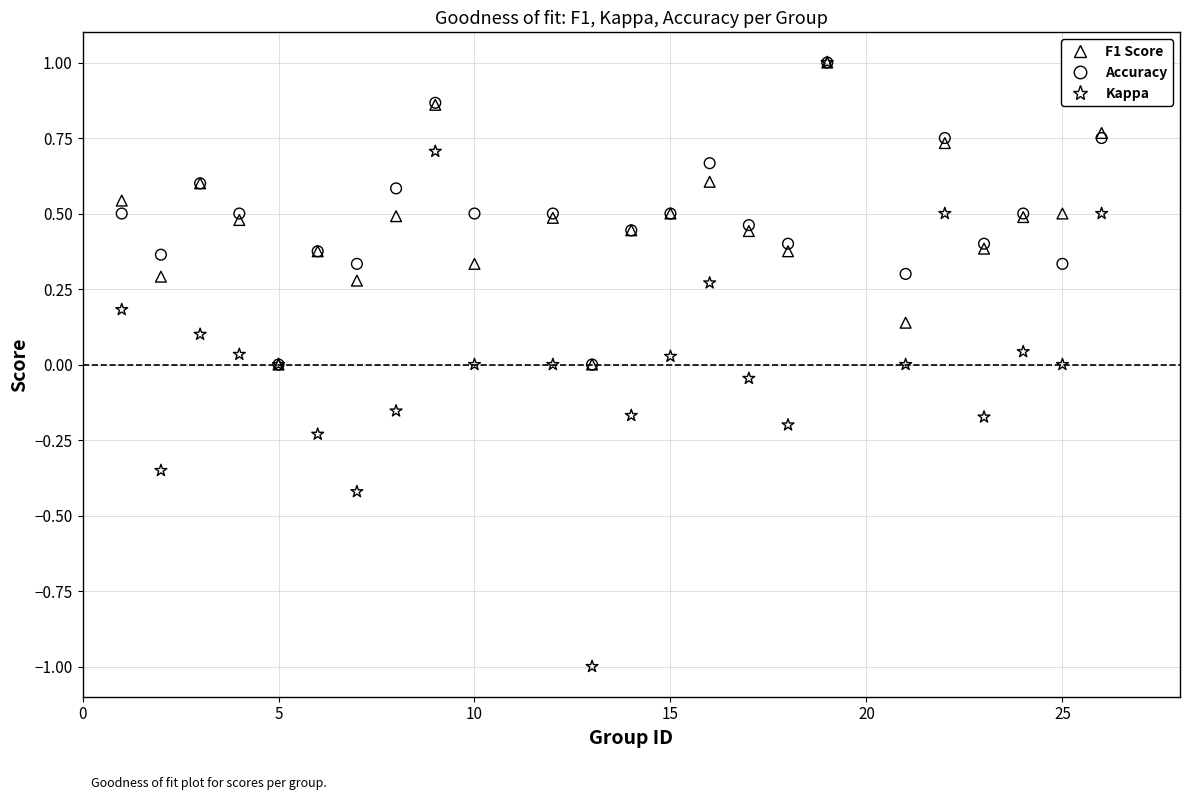

Which series contains the lowest Y value?

Kappa